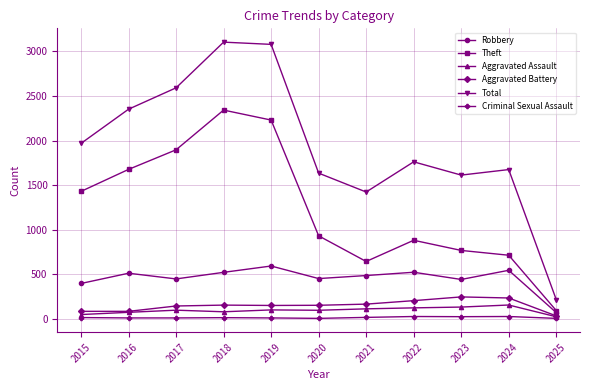

What is the value of the Aggravated Battery point at the 9th from the left?

244